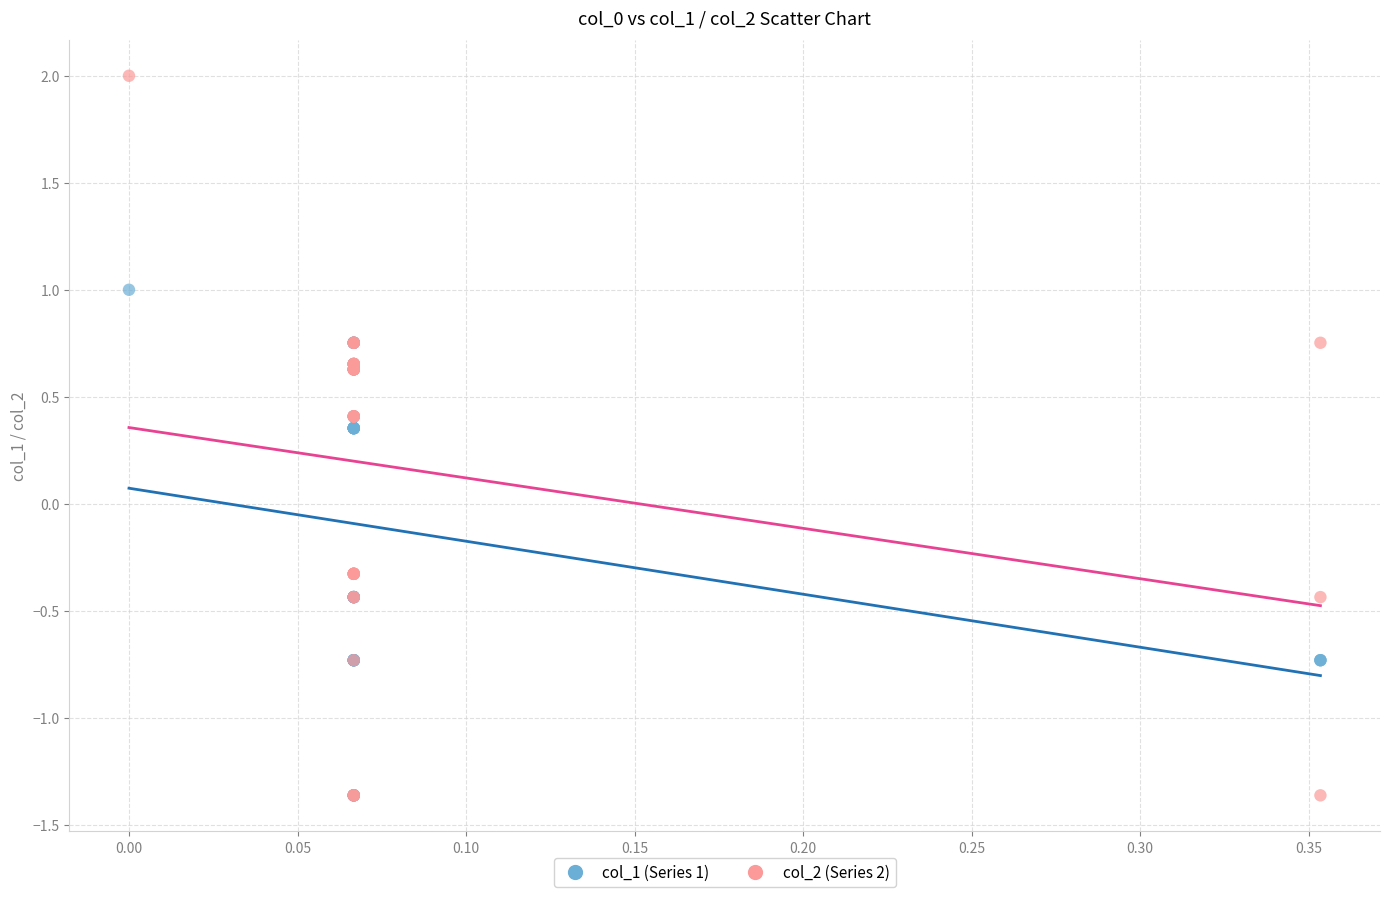

What are all the series names shown in the legend?

col_1 (Series 1), col_2 (Series 2)